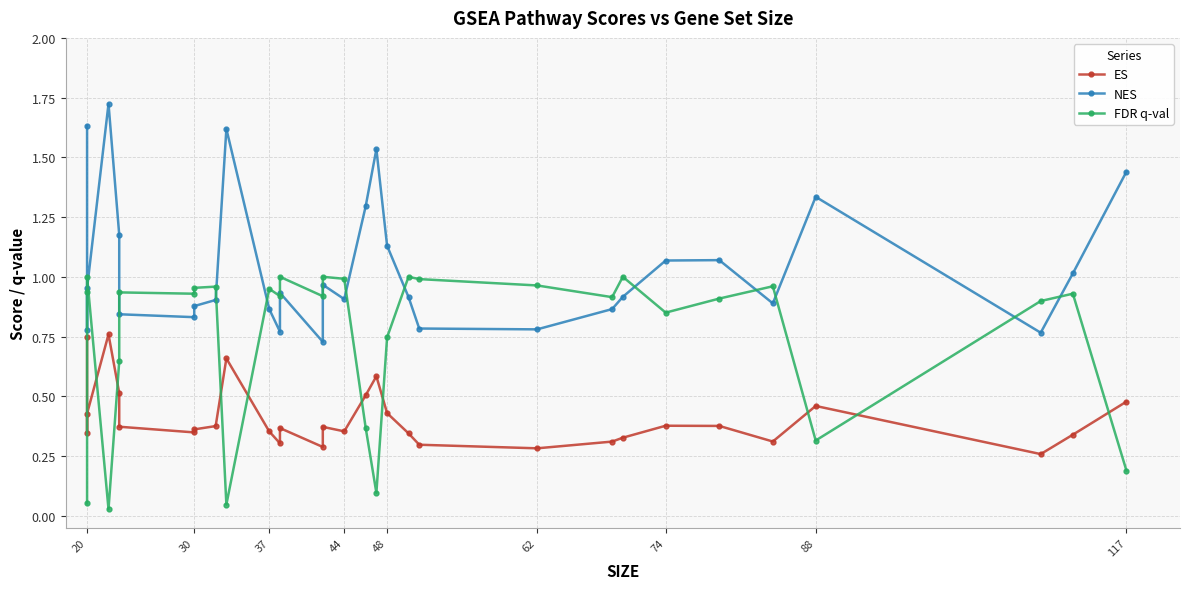

What is the total value across all series at 117?

2.2